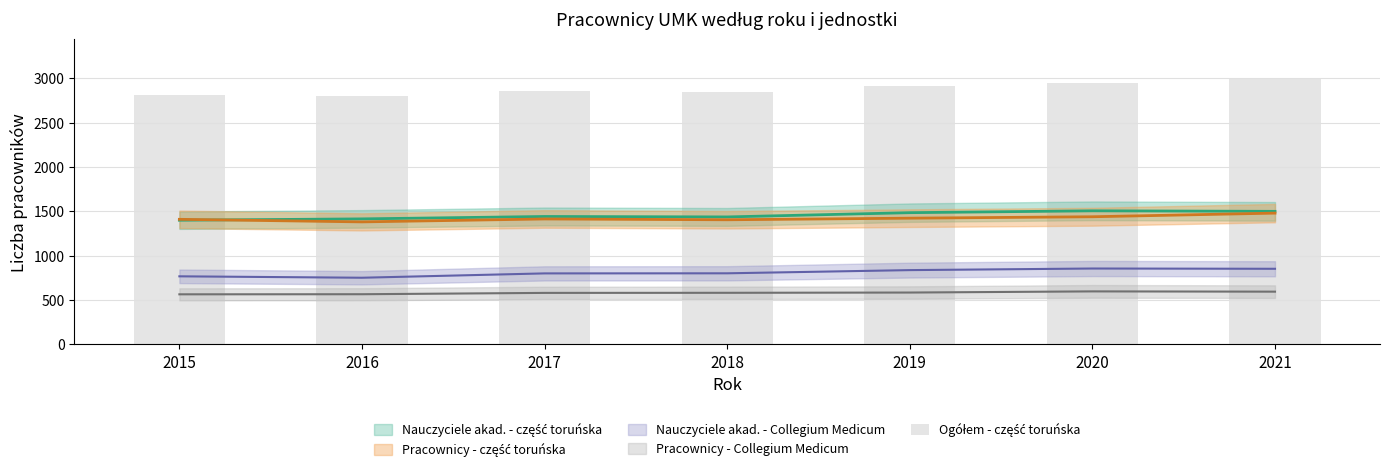

Which has a higher value, 2015 or 2016?

2015